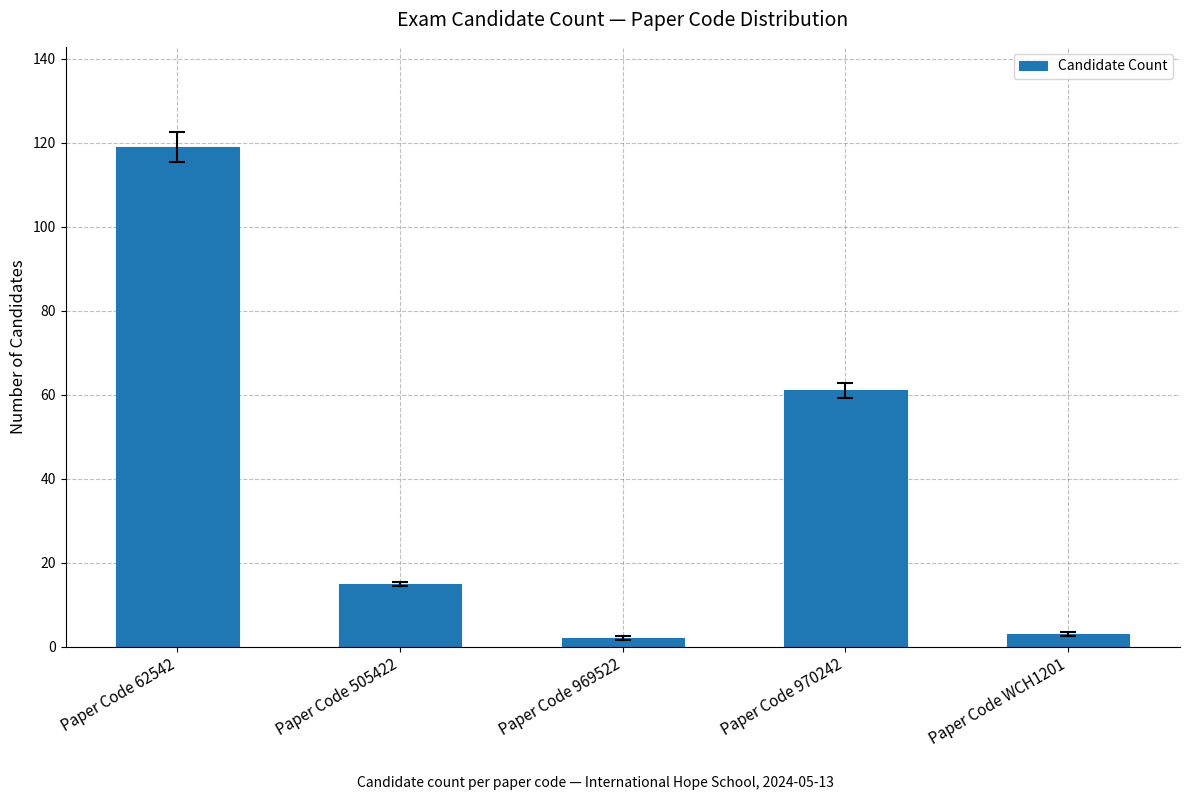

What is the change in value from Paper Code 970242 to Paper Code WCH1201?

-58